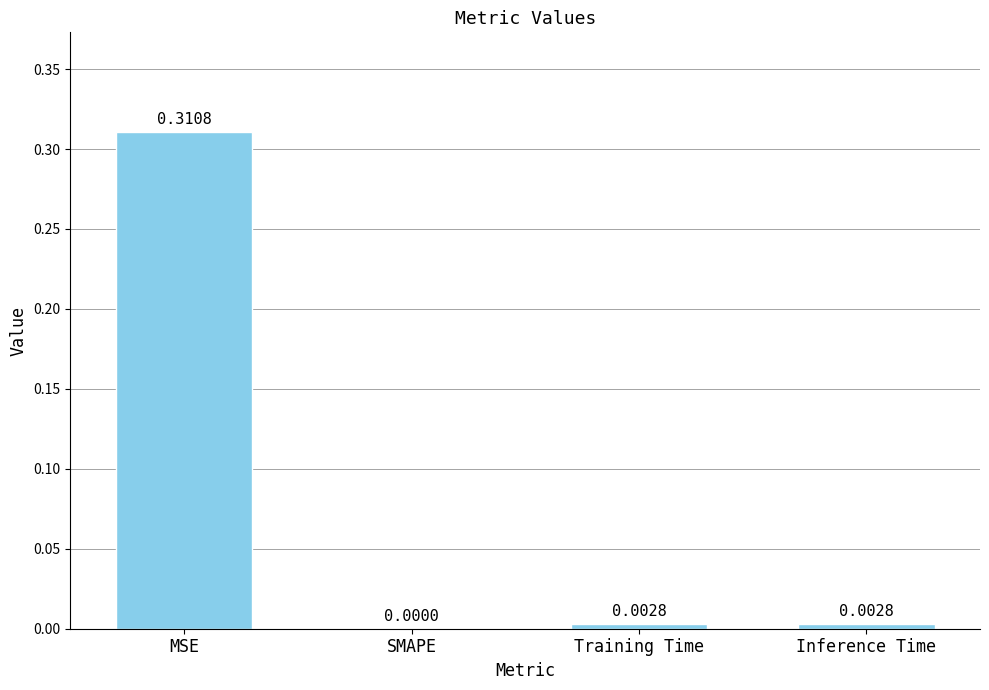

What is the change in value from MSE to Training Time?

-0.3